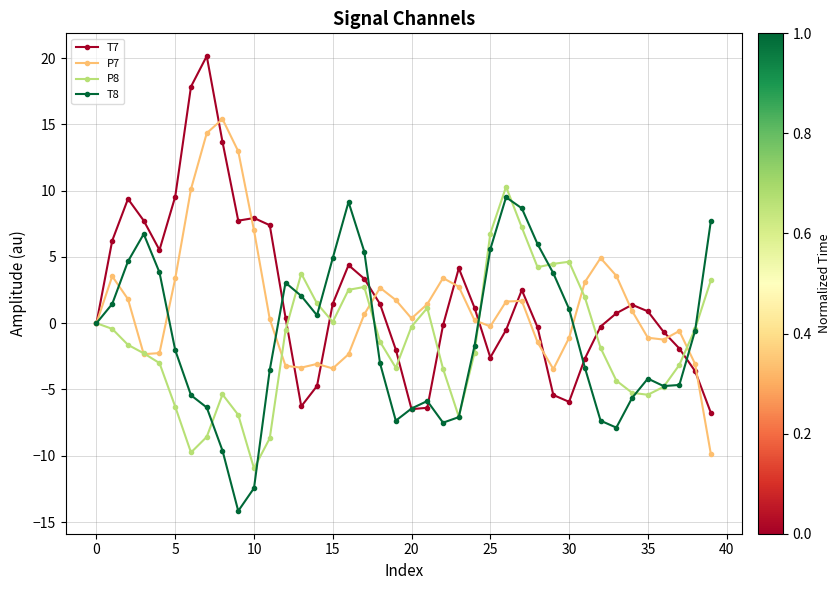

What is the smallest value displayed?

-14.2